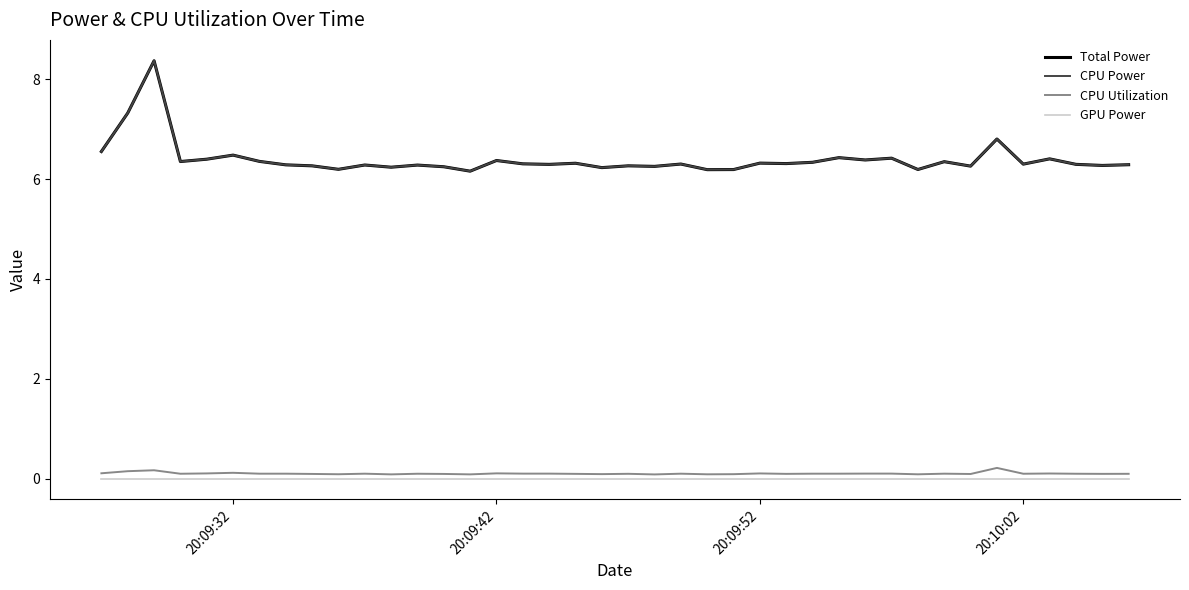

Does the chart have visible grid lines?

No